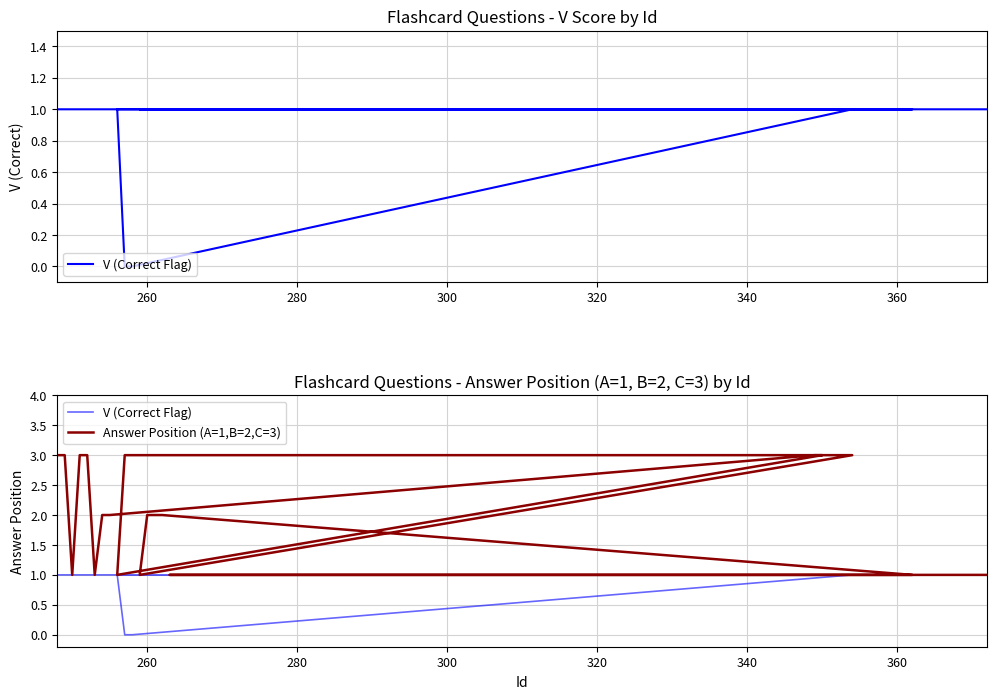

What is the value of the V (Correct Flag) point at the 5th from the left?

1